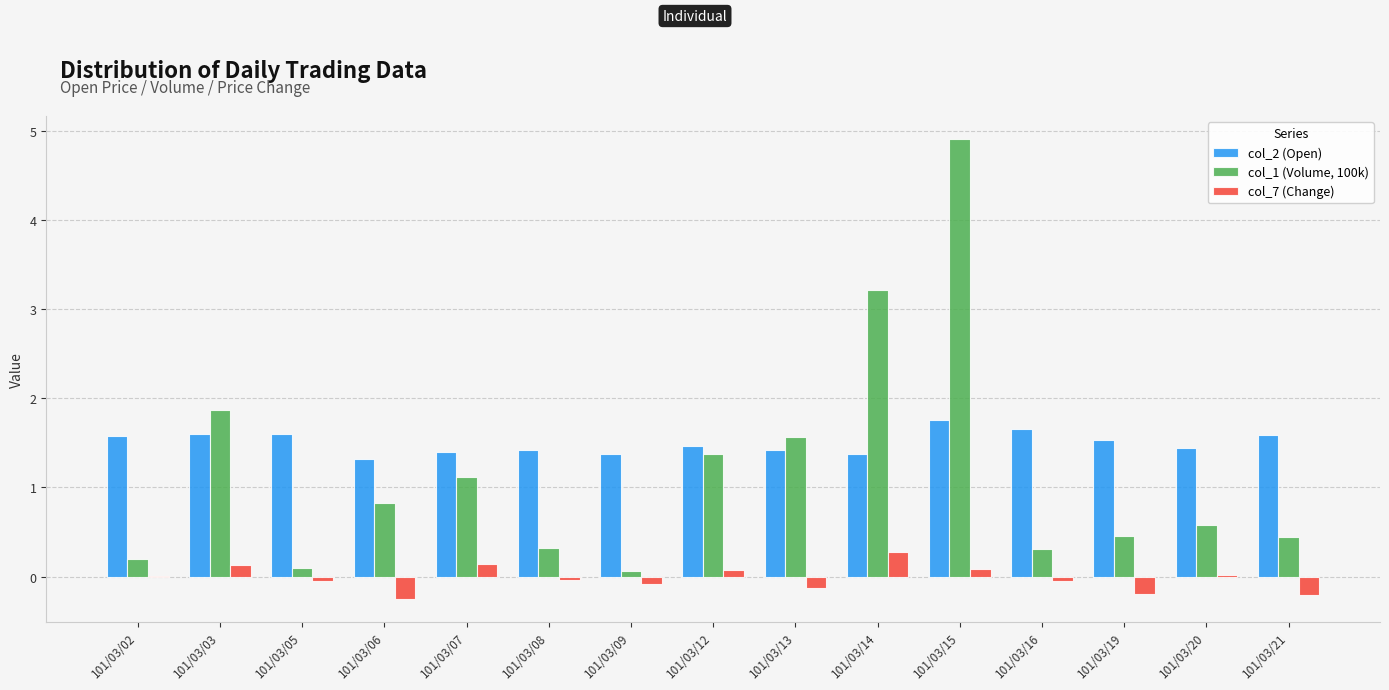

At which category is the sum across all series the highest?

101/03/15